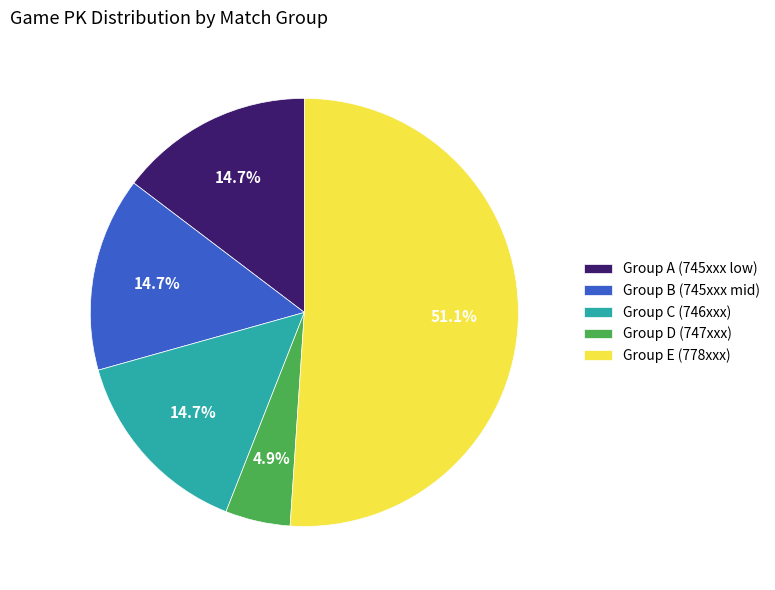

Between Group B (745xxx mid) and Group D (747xxx), which is larger?

Group B (745xxx mid)